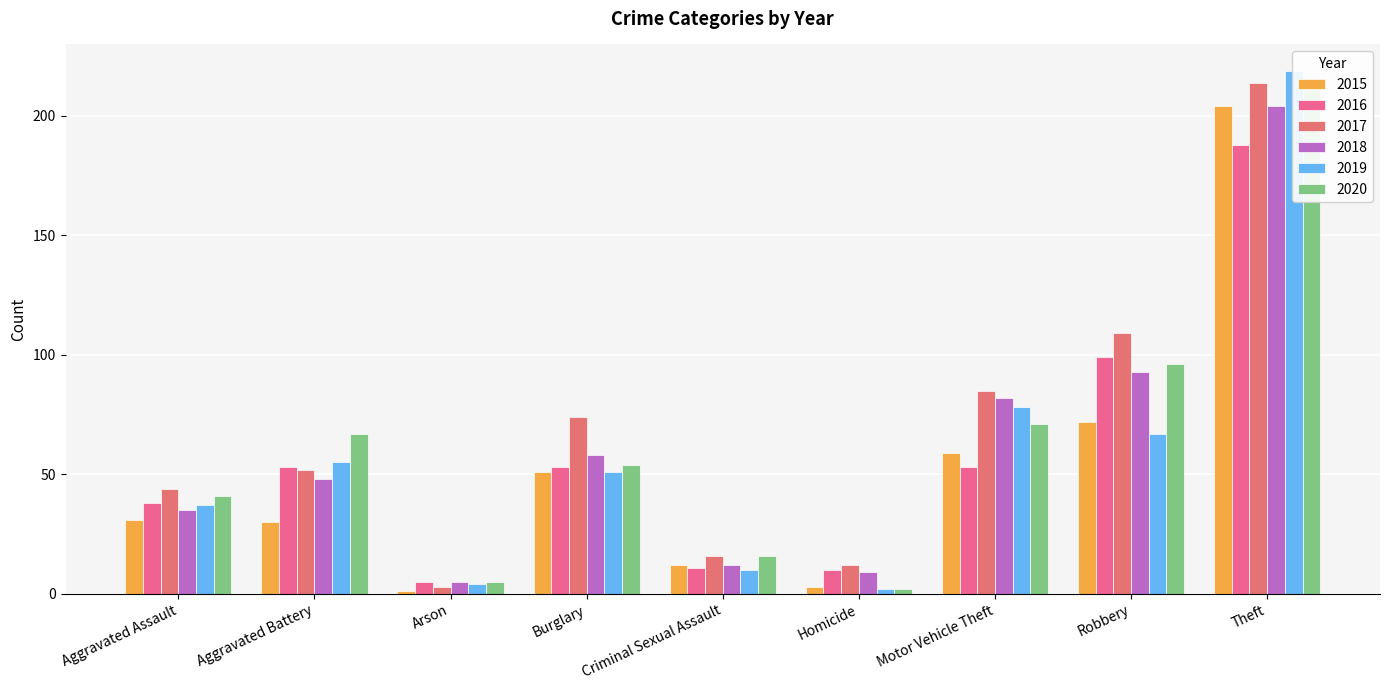

Reading left to right, list all the values displayed in this chart.

2015: Aggravated Assault=31	Aggravated Battery=30	Arson=1	Burglary=51	Criminal Sexual Assault=12	Homicide=3	Motor Vehicle Theft=59	Robbery=72	Theft=204
2016: Aggravated Assault=38	Aggravated Battery=53	Arson=5	Burglary=53	Criminal Sexual Assault=11	Homicide=10	Motor Vehicle Theft=53	Robbery=99	Theft=188
2017: Aggravated Assault=44	Aggravated Battery=52	Arson=3	Burglary=74	Criminal Sexual Assault=16	Homicide=12	Motor Vehicle Theft=85	Robbery=109	Theft=214
2018: Aggravated Assault=35	Aggravated Battery=48	Arson=5	Burglary=58	Criminal Sexual Assault=12	Homicide=9	Motor Vehicle Theft=82	Robbery=93	Theft=204
2019: Aggravated Assault=37	Aggravated Battery=55	Arson=4	Burglary=51	Criminal Sexual Assault=10	Homicide=2	Motor Vehicle Theft=78	Robbery=67	Theft=219
2020: Aggravated Assault=41	Aggravated Battery=67	Arson=5	Burglary=54	Criminal Sexual Assault=16	Homicide=2	Motor Vehicle Theft=71	Robbery=96	Theft=211